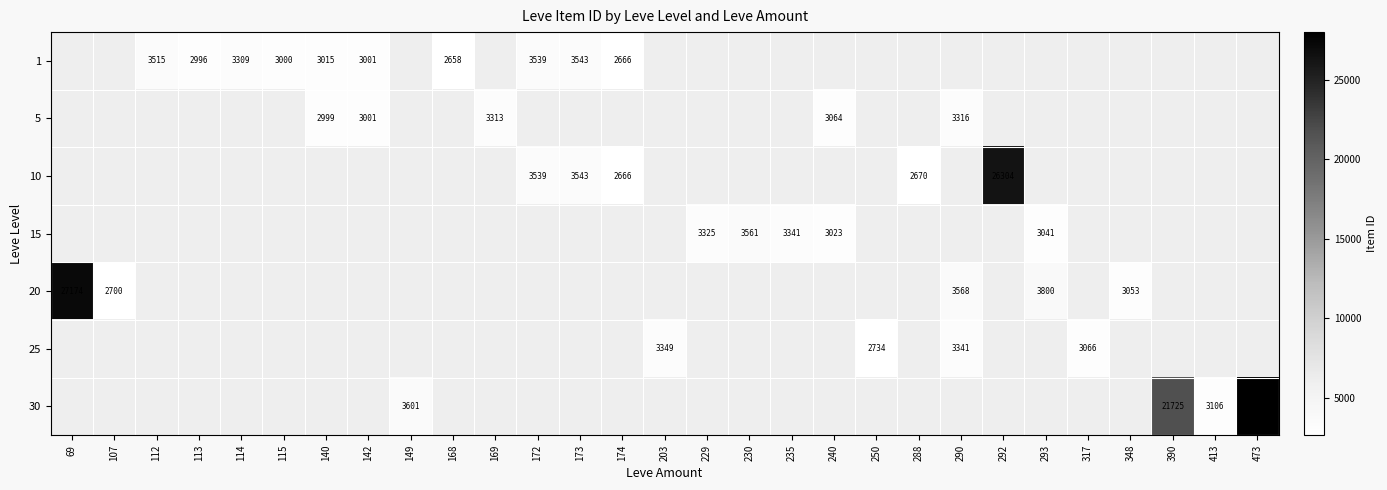

The 25 series shows 3341 at 290. True or false?

True